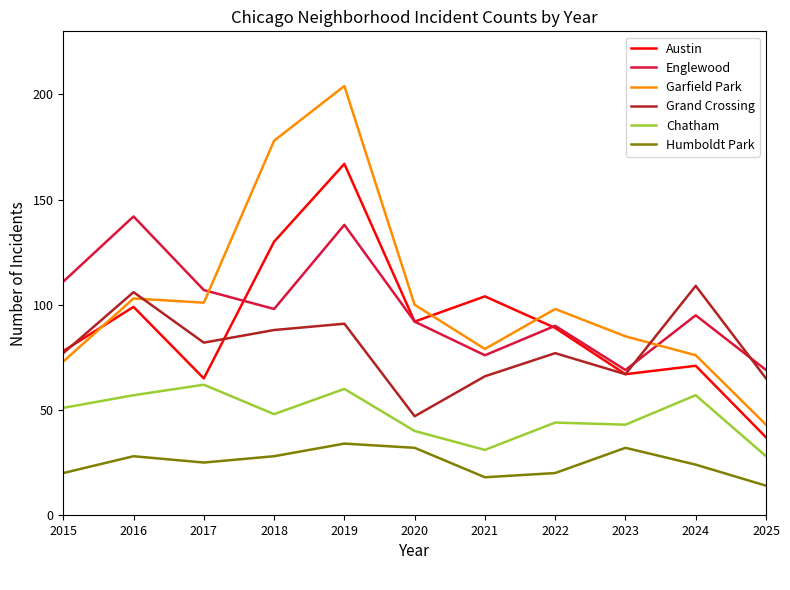

How many interior local valleys does the Austin series have?

3